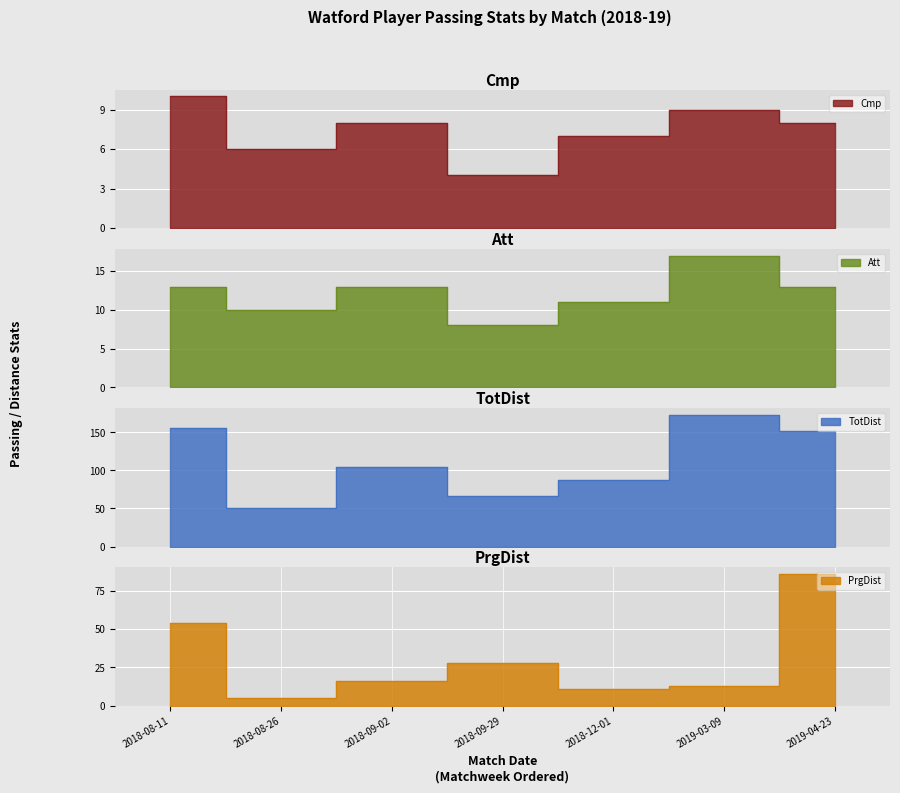

True or false: TotDist and Att cross at least once.

False